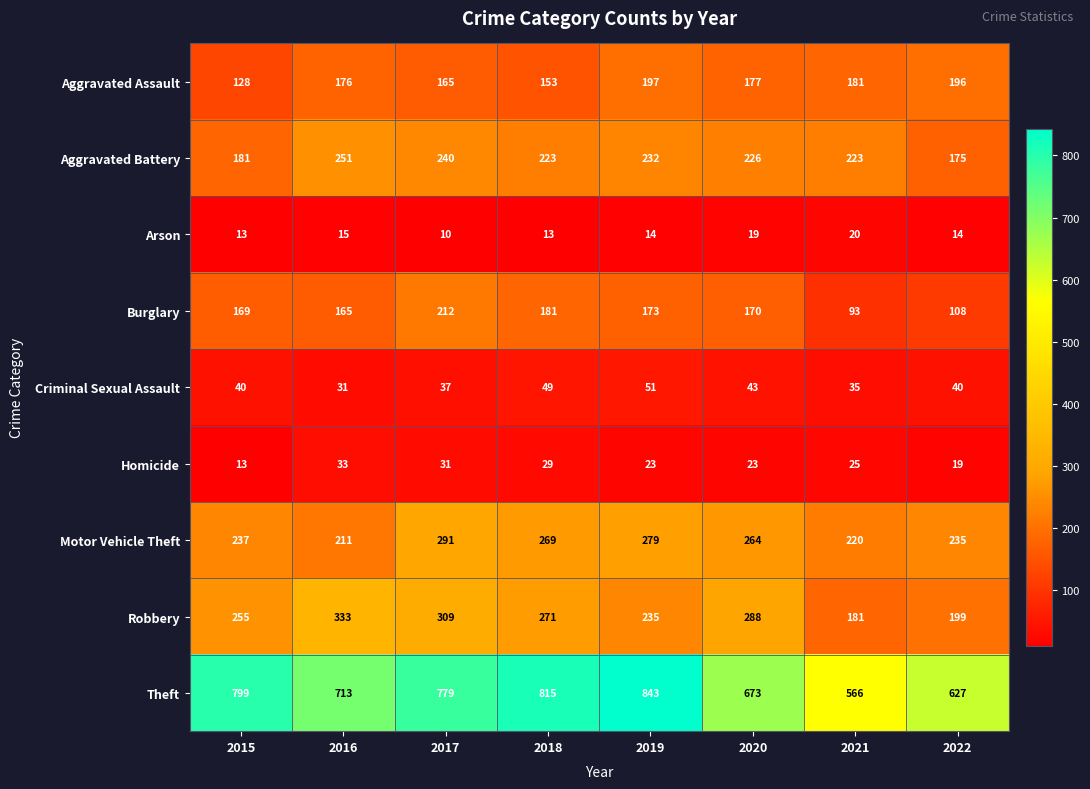

At how many categories does at least one series exceed 33?

8